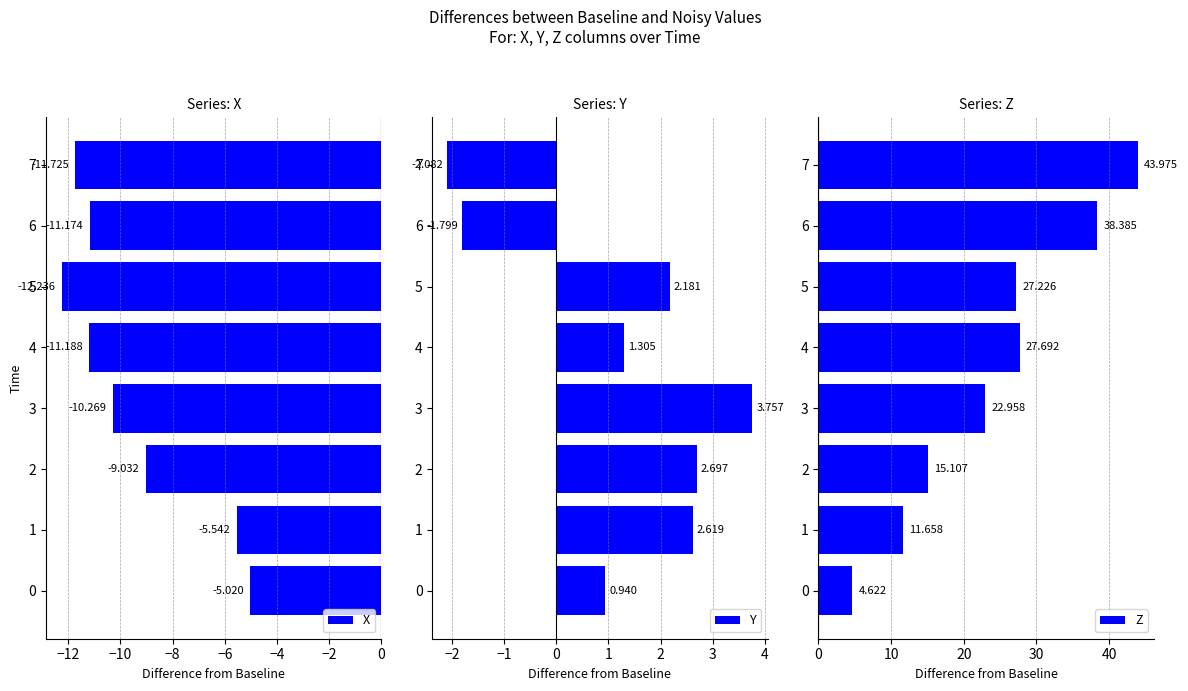

What is the average value of the X series?

-9.5